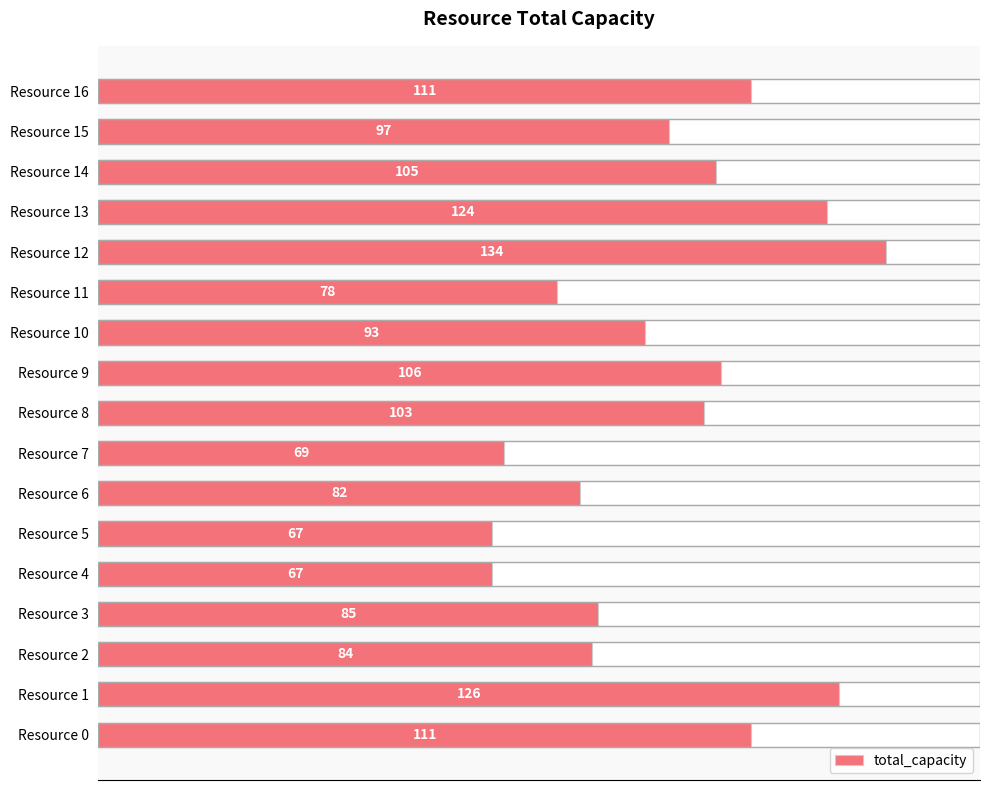

How many data points are less than 97?

8